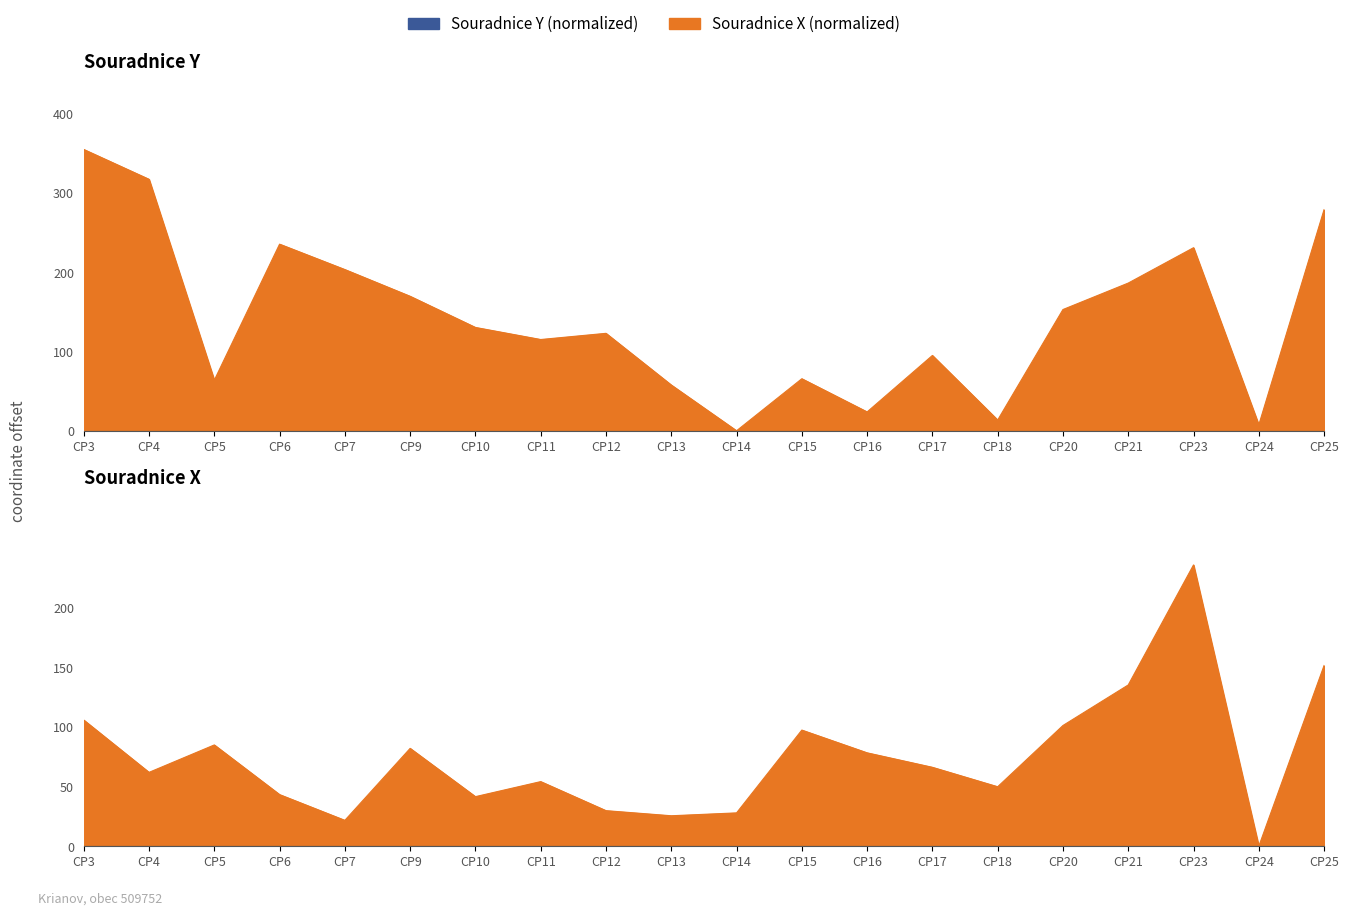

At which category is the sum across all series the highest?

CP23